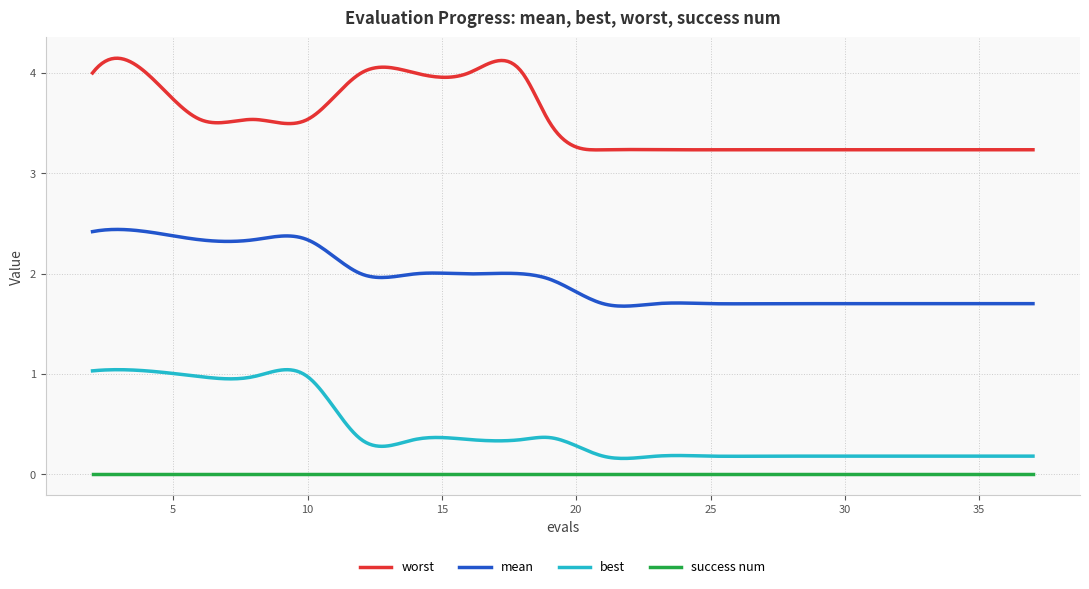

Which series has the largest total across all categories?

worst